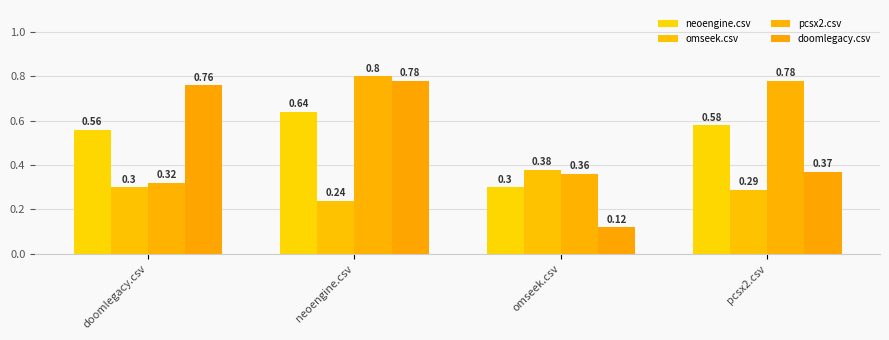

Where is pcsx2.csv nearest to the value 0?

doomlegacy.csv